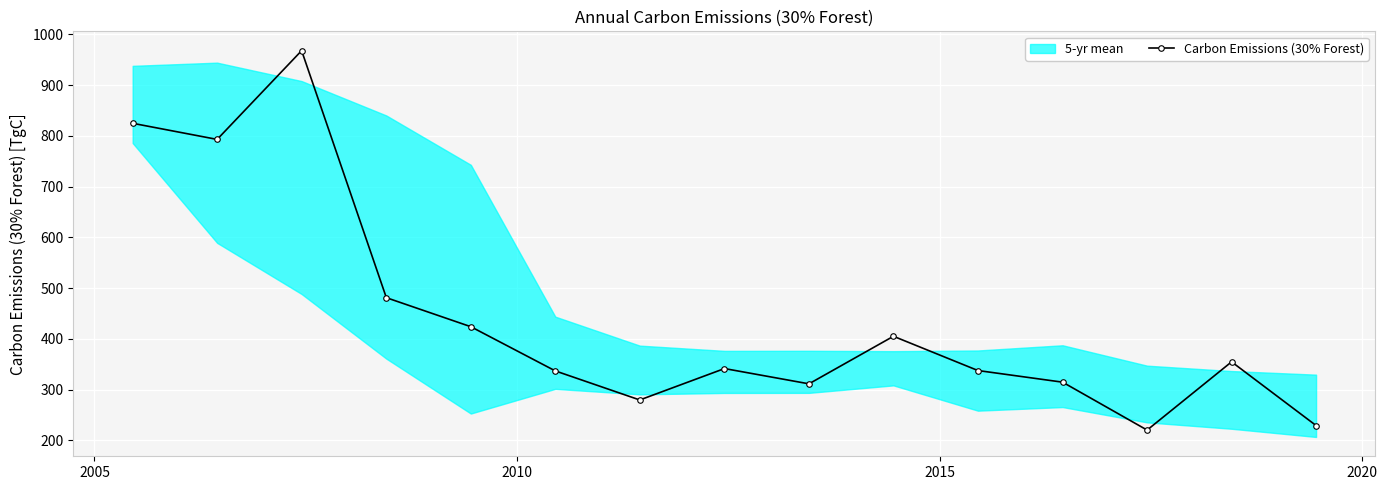

What is the average value?

441.6